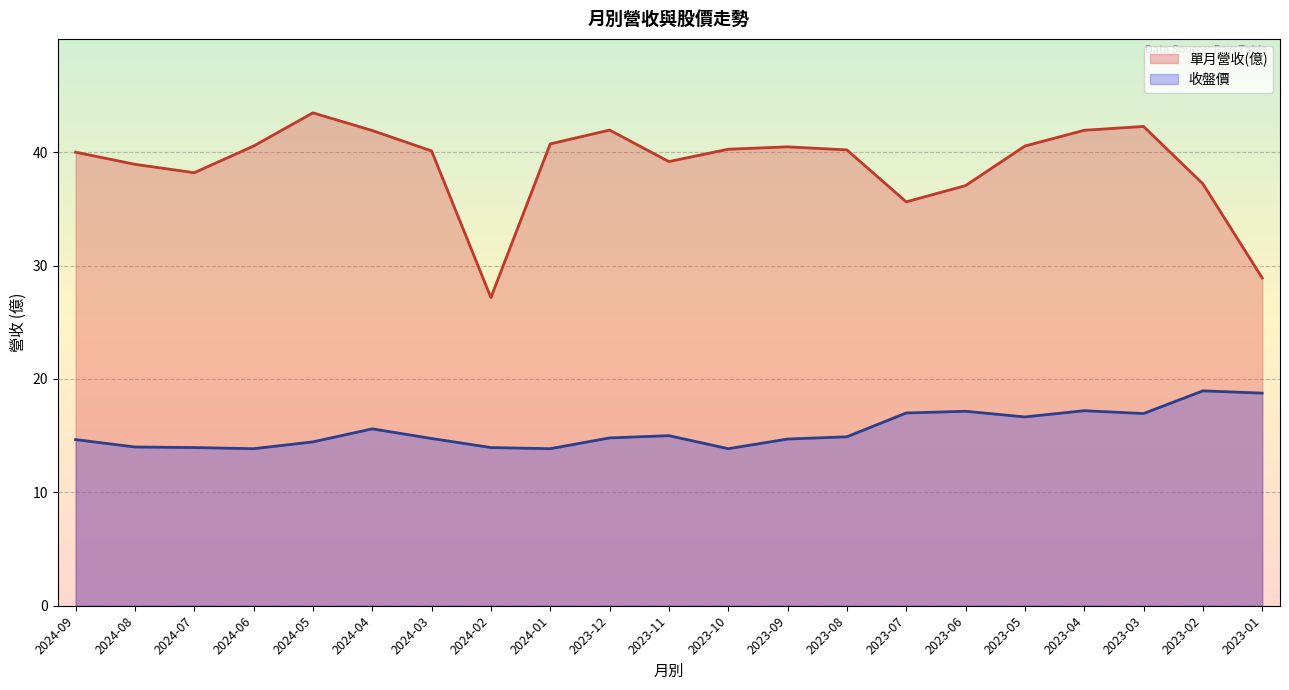

What is the sum of all 收盤價 values?

324.9